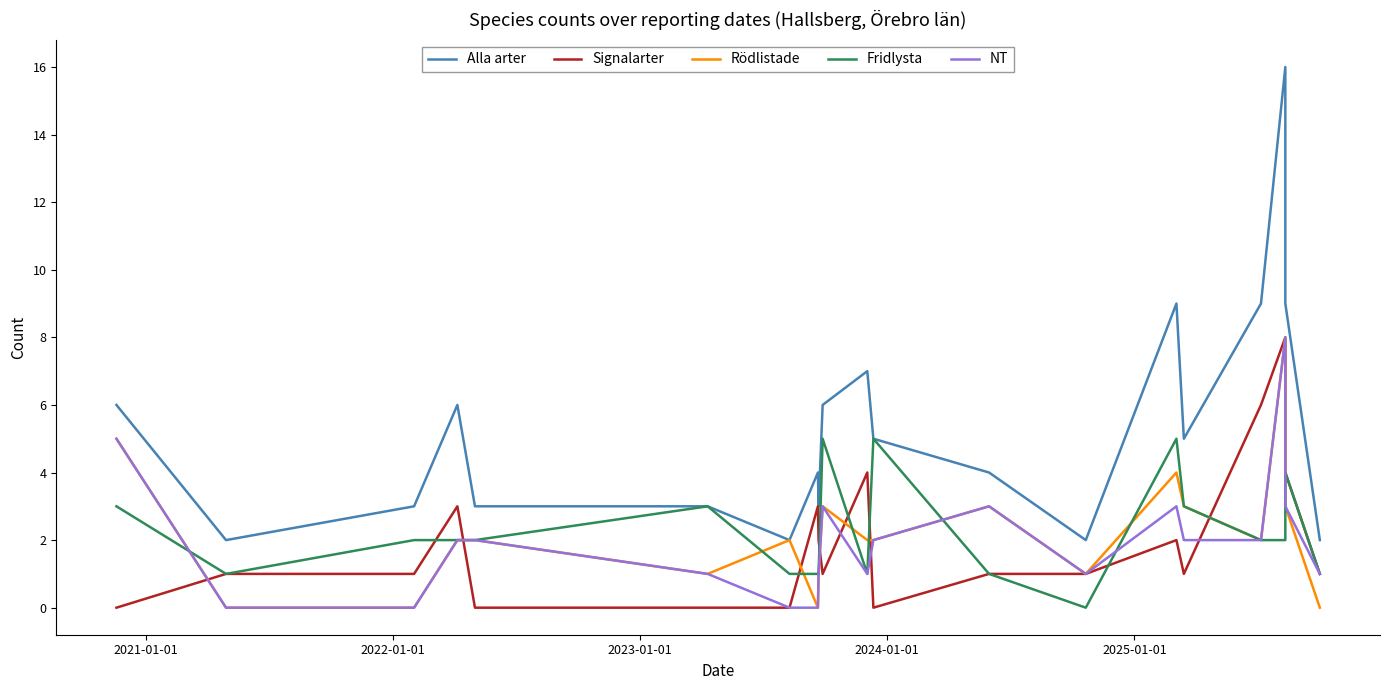

How many series are shown in this chart?

5